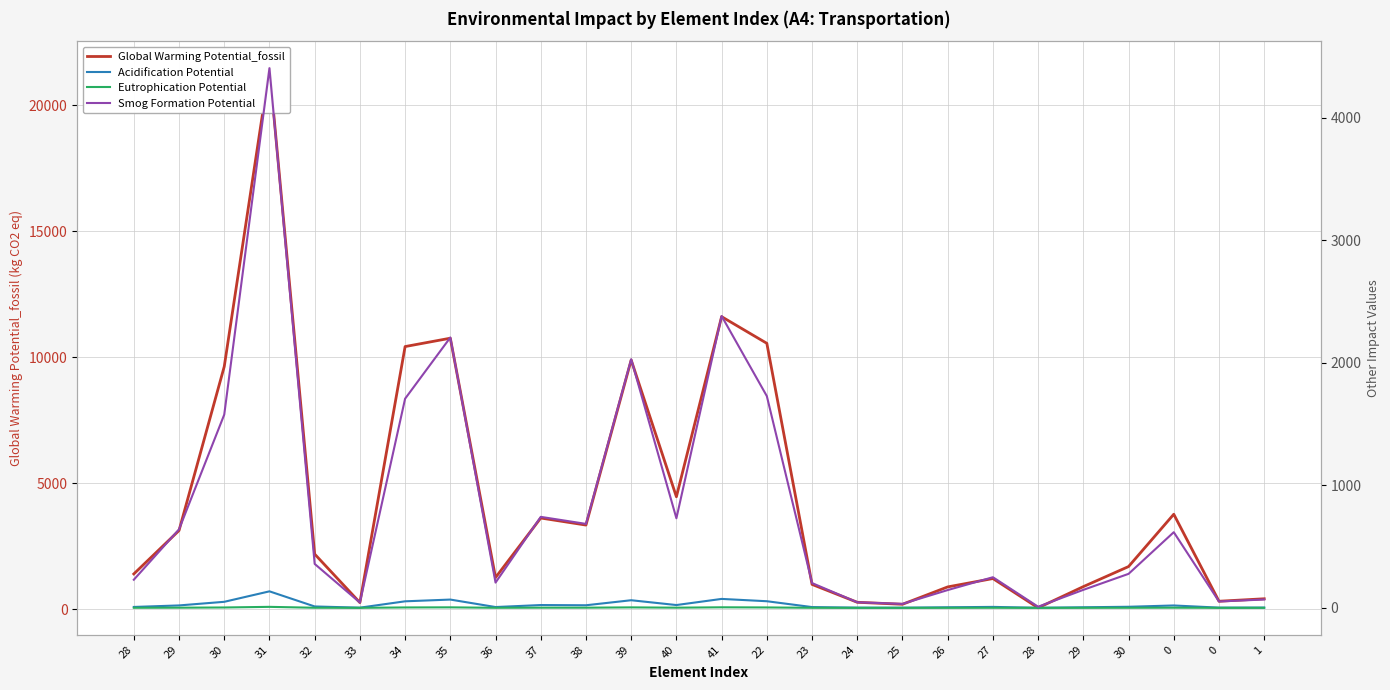

What is the average value of the Acidification Potential series?

25.5